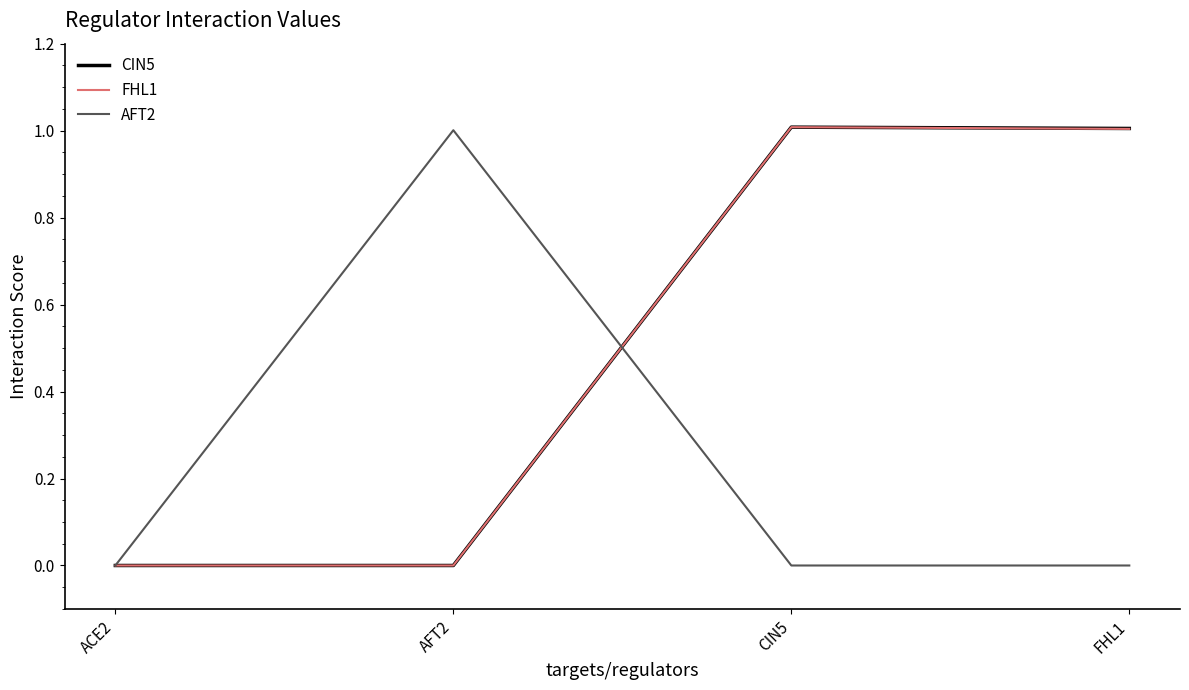

What position from the right is ACE2?

4